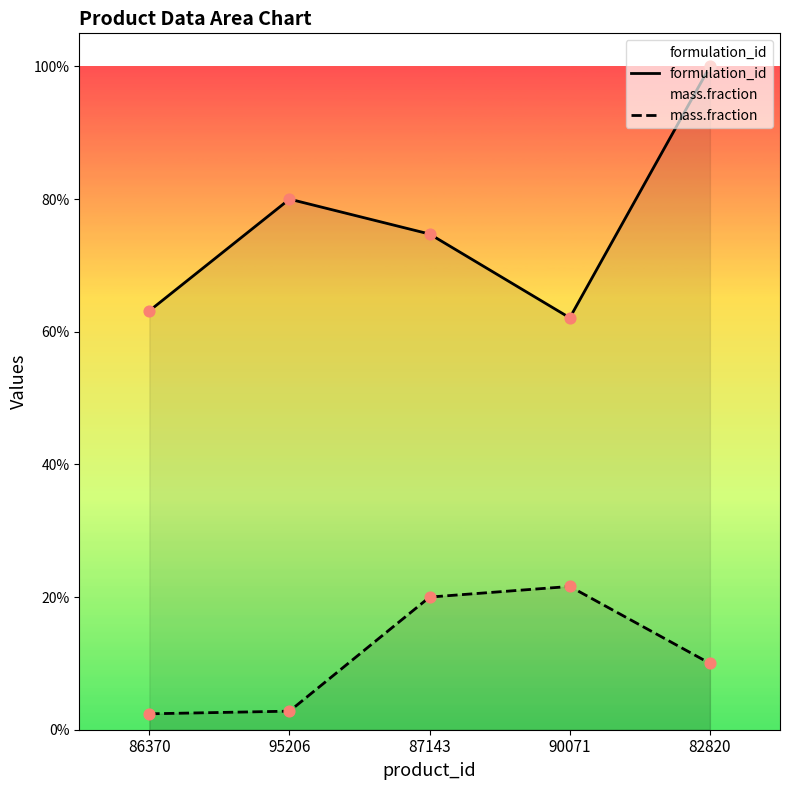

Which series contains the highest Y value?

formulation_id